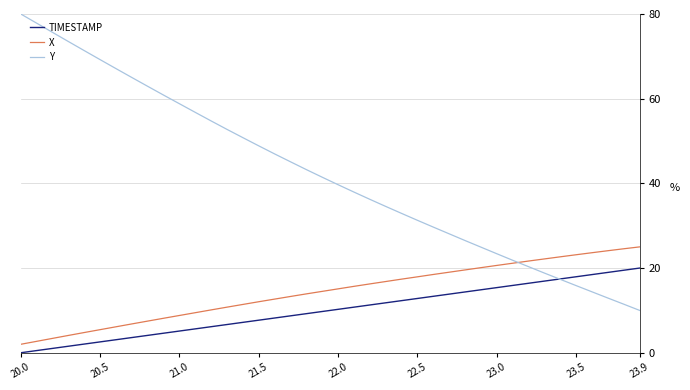

Which series has the largest total across all categories?

Y